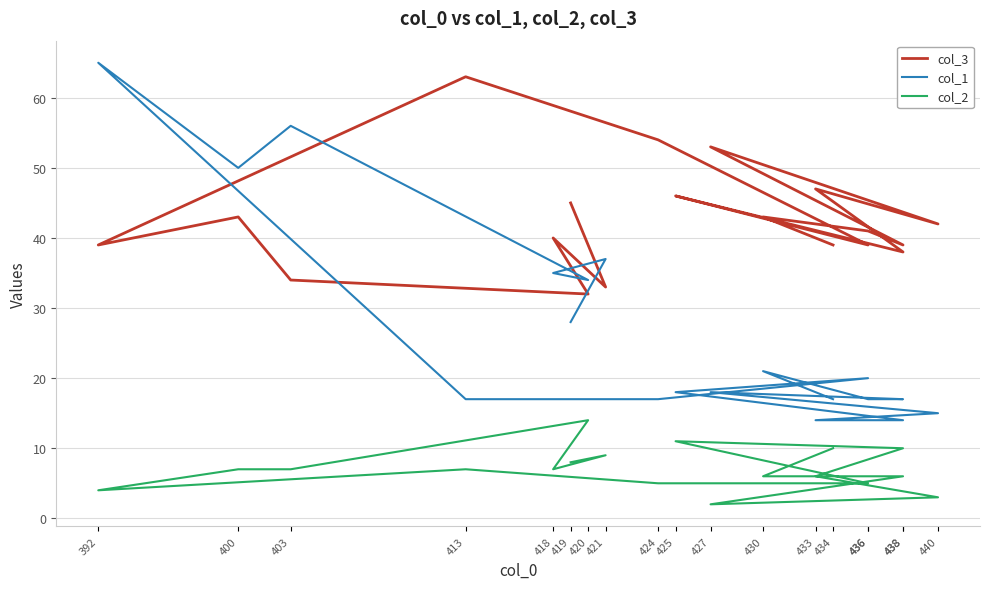

Reading left to right, transcribe all the data shown in this chart.

col_3: 419=45	421=33	418=40	420=32	403=34	400=43	392=39	413=63	424=54	436=39	425=46	438=38	433=47	440=42	427=53	438=39	436=41	430=43	434=39
col_1: 419=28	421=37	418=35	420=34	403=56	400=50	392=65	413=17	424=17	436=20	425=18	438=14	433=14	440=15	427=18	438=17	436=17	430=21	434=17
col_2: 419=8	421=9	418=7	420=14	403=7	400=7	392=4	413=7	424=5	436=5	425=11	438=10	433=6	440=3	427=2	438=6	436=6	430=6	434=10